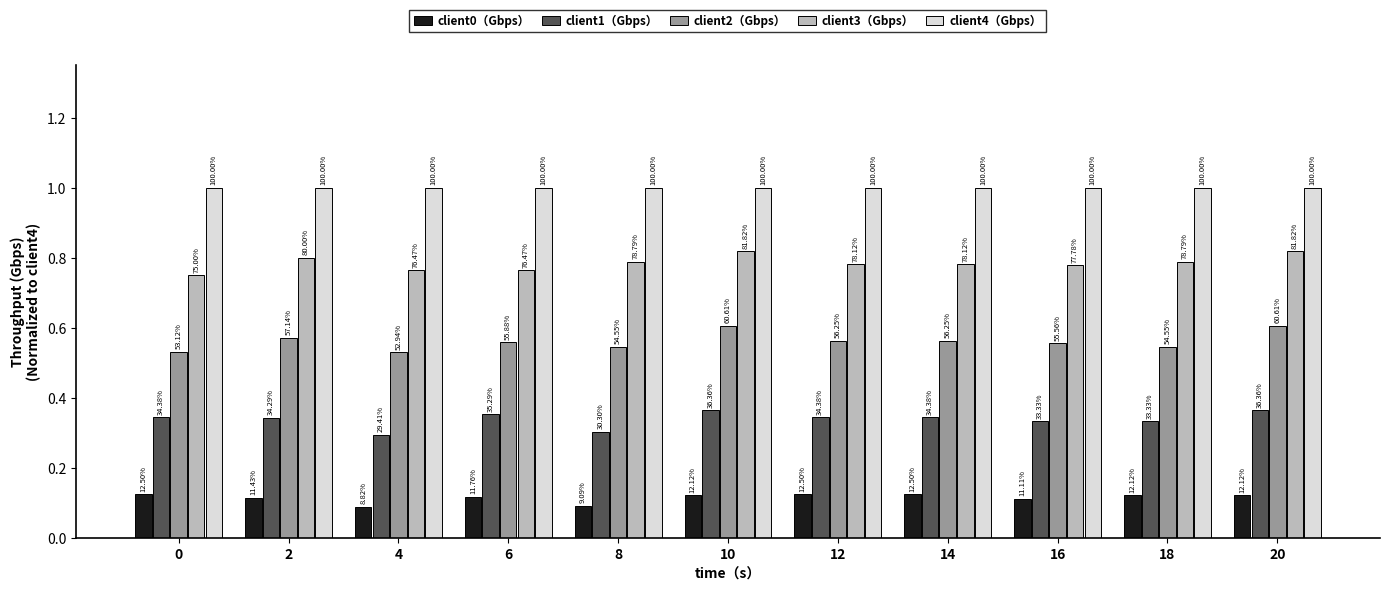

Does the chart contain any negative values?

No